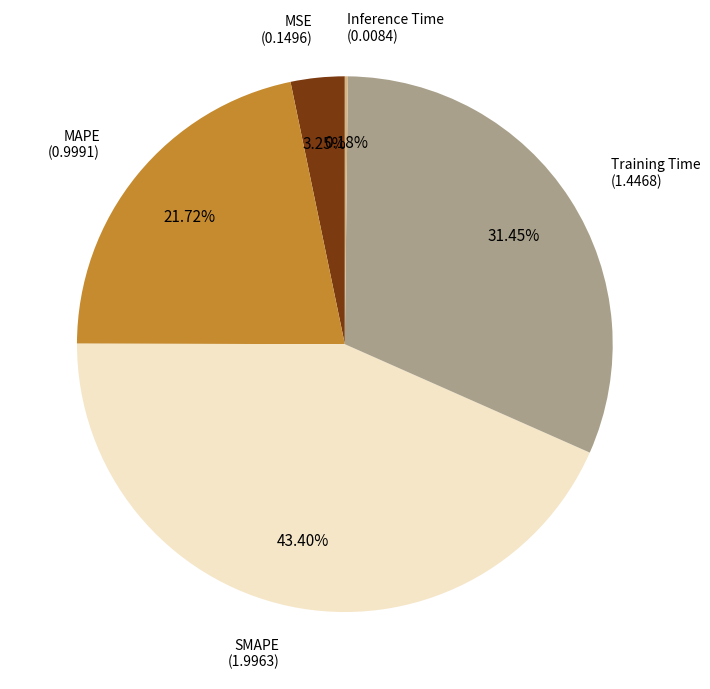

Is MAPE the majority of the pie?

No